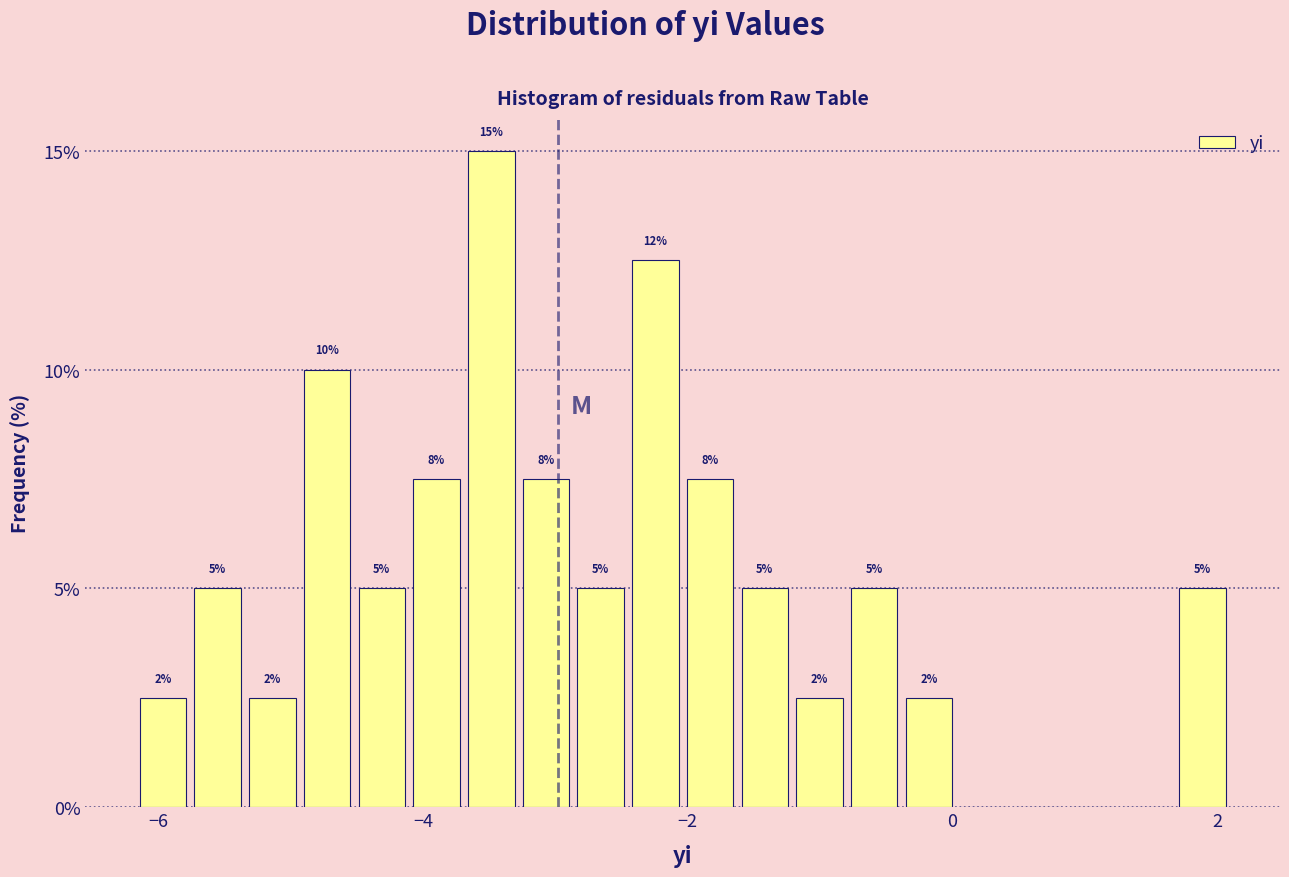

Around what value on the x-axis is the tallest bar? Give the approximate position of its centre, as read against the axis.

-3.4